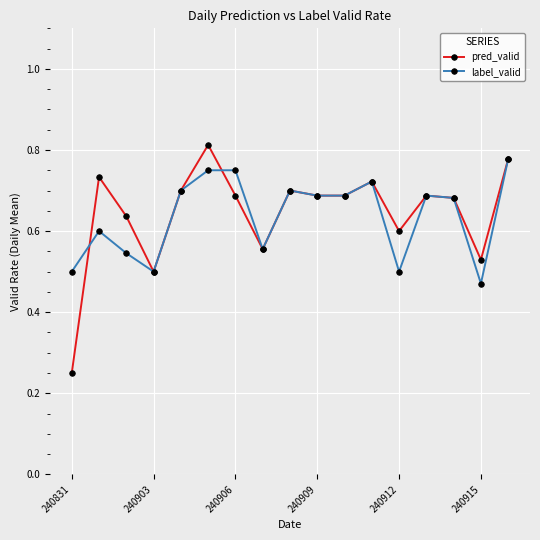

True or false: pred_valid has more than 0 interior local peaks.

True